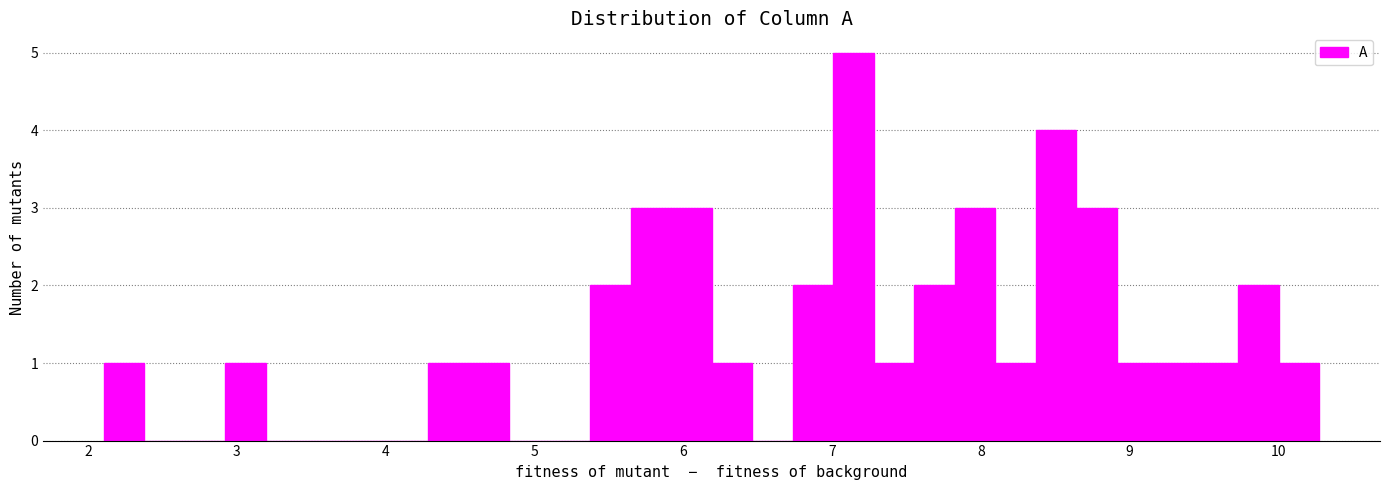

Around what value on the x-axis is the tallest bar? Give the approximate position of its centre, as read against the axis.

7.1